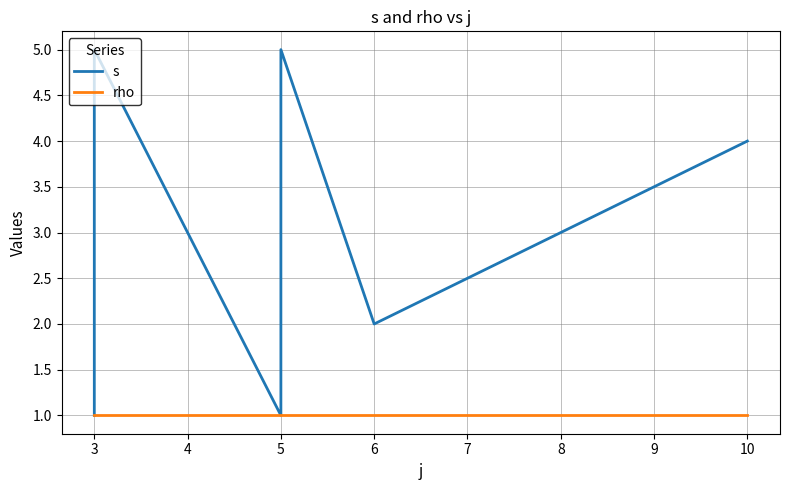

The value of s at 2 is 1. True or false?

True